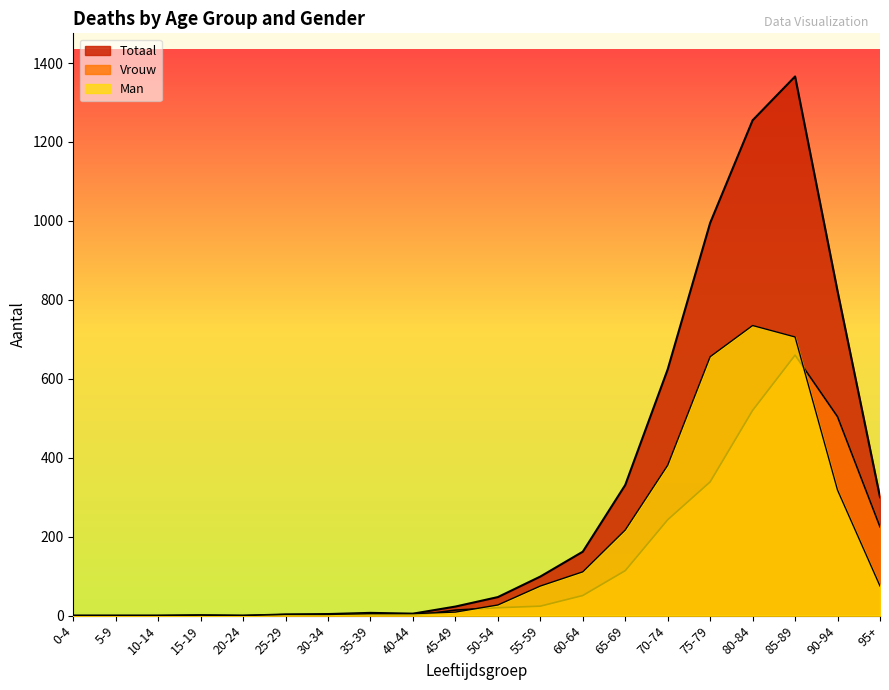

Where does the Man series first go above 27?

55-59